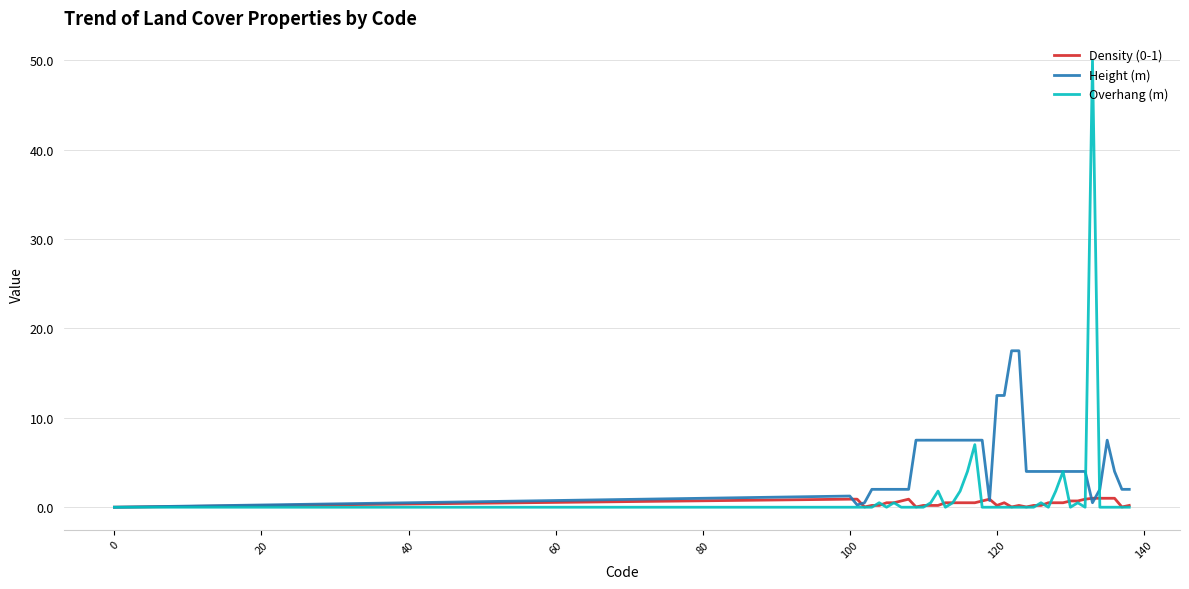

Which series has the largest total across all categories?

Height (m)